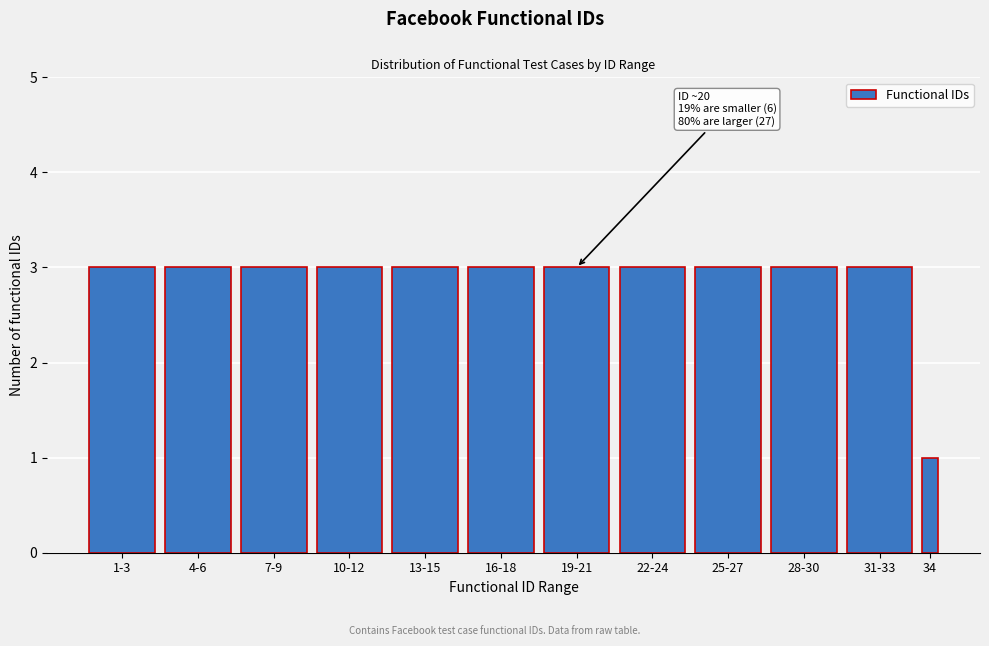

Reading left to right, list all the values displayed in this chart.

3	3	3	3	3	3	3	3	3	3	3	1